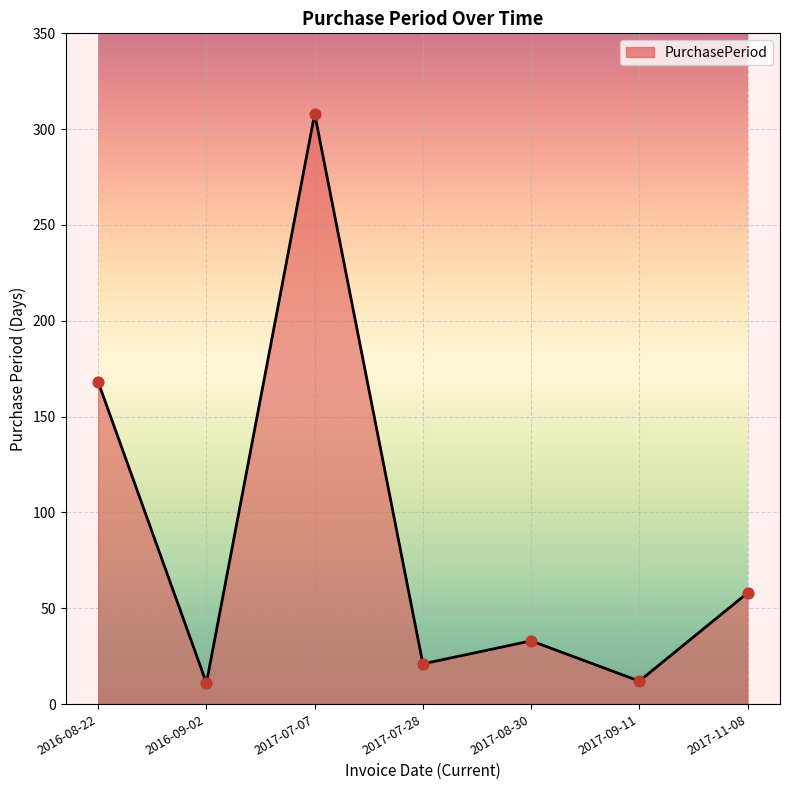

Which has a higher value, 2017-07-07 or 2016-08-22?

2017-07-07